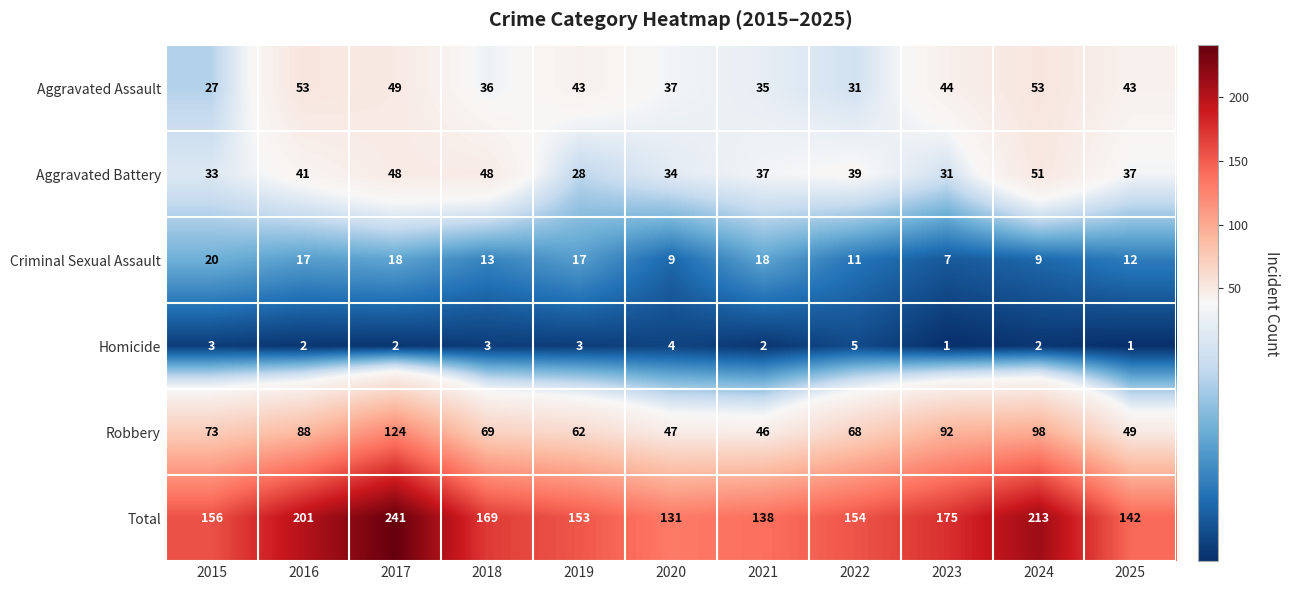

Which category has the highest value across all series?

2017